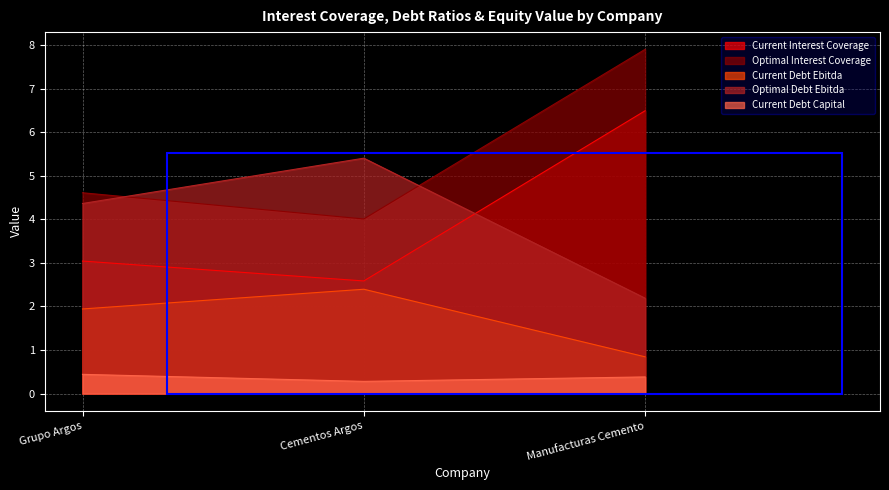

What is the highest value of the current_debt_capital series?

0.4